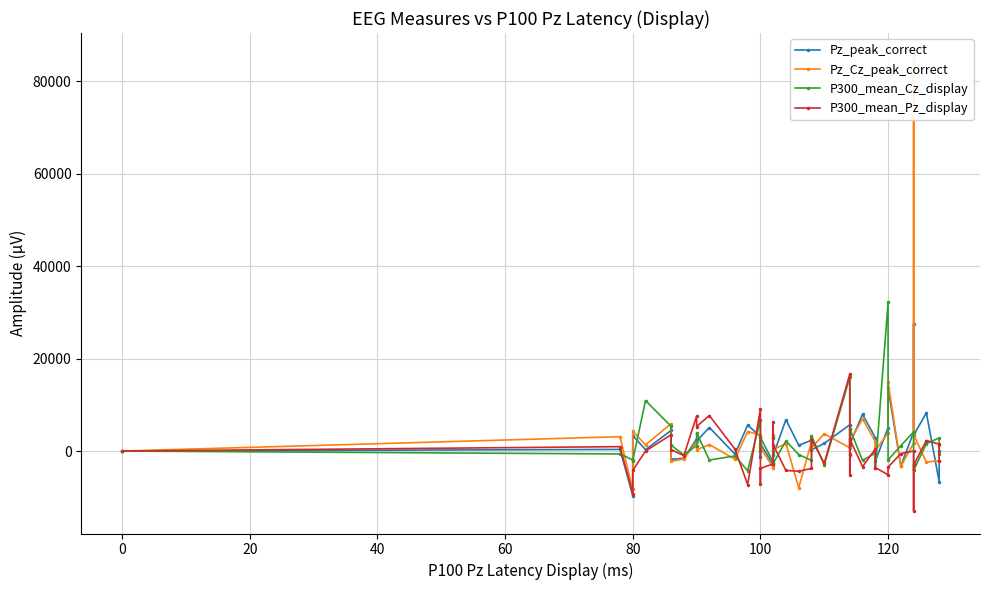

Count the number of data series in this chart.

4